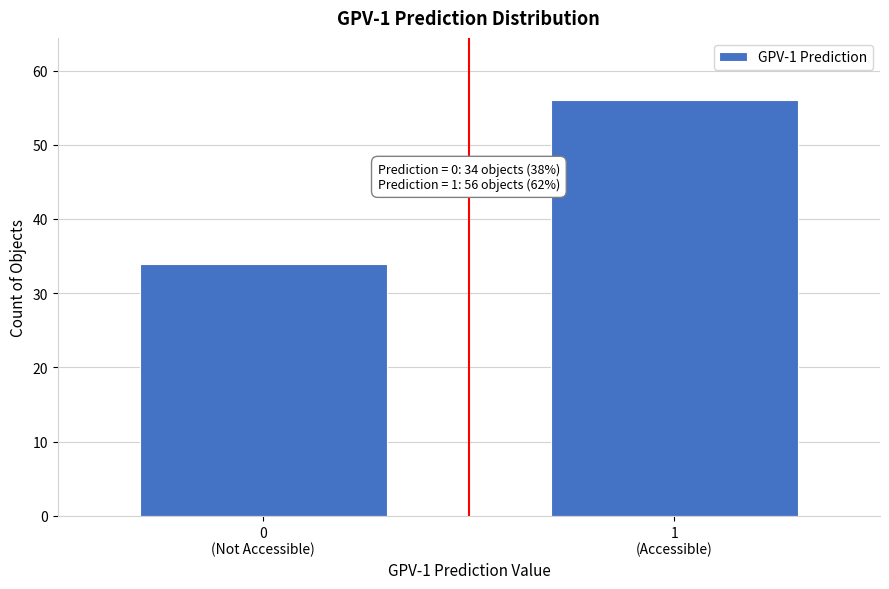

Reading left to right, transcribe all the data shown in this chart.

34	56